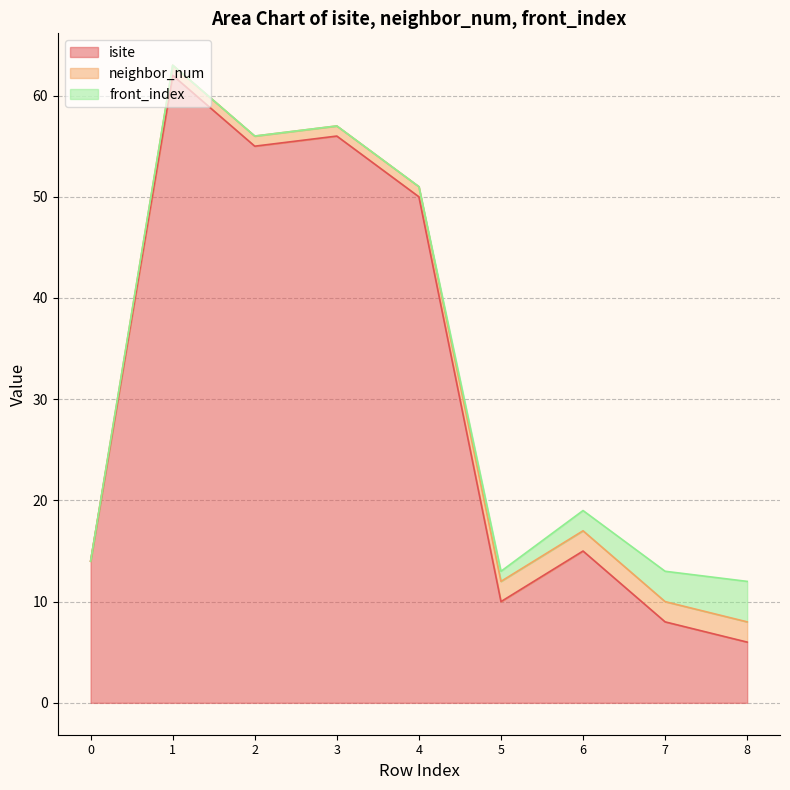

Rank the series by their maximum value, from highest to lowest.

isite, front_index, neighbor_num